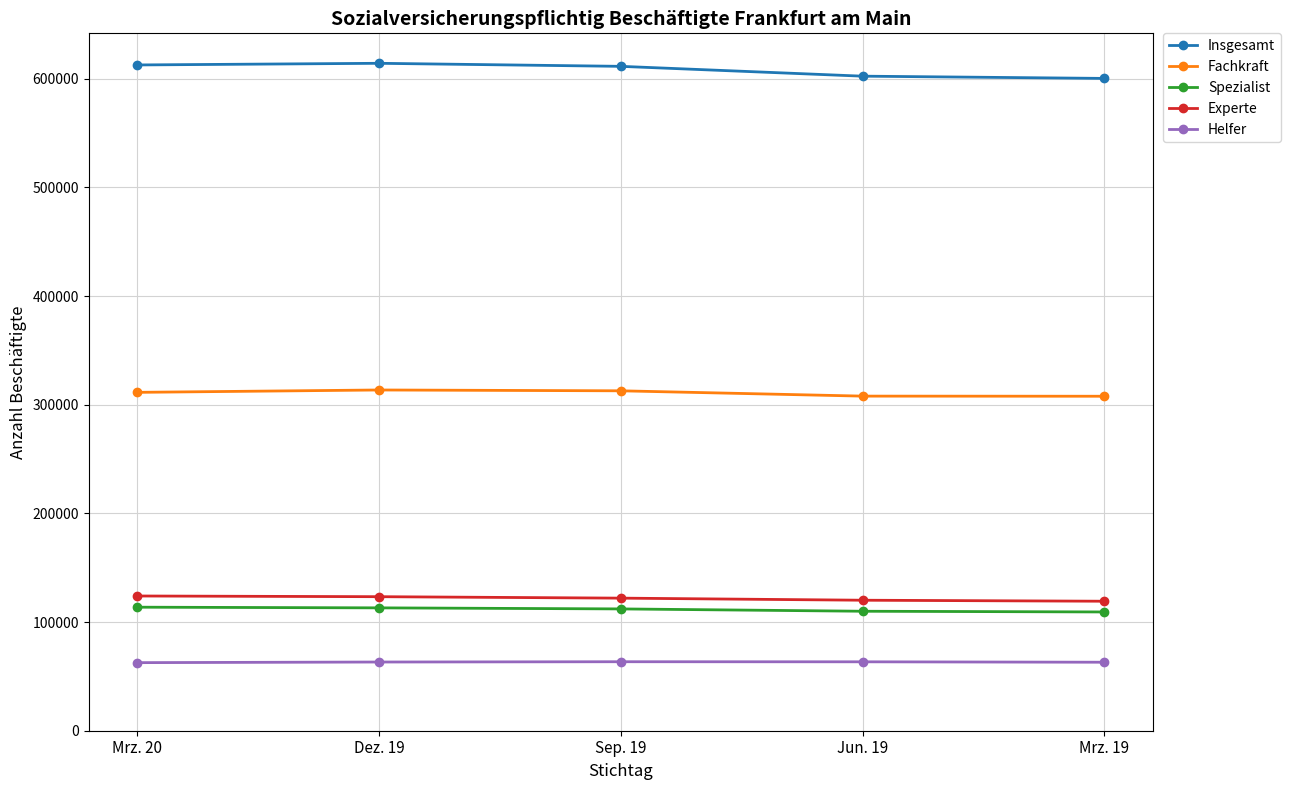

Does the chart display data point markers on the line(s)?

Yes